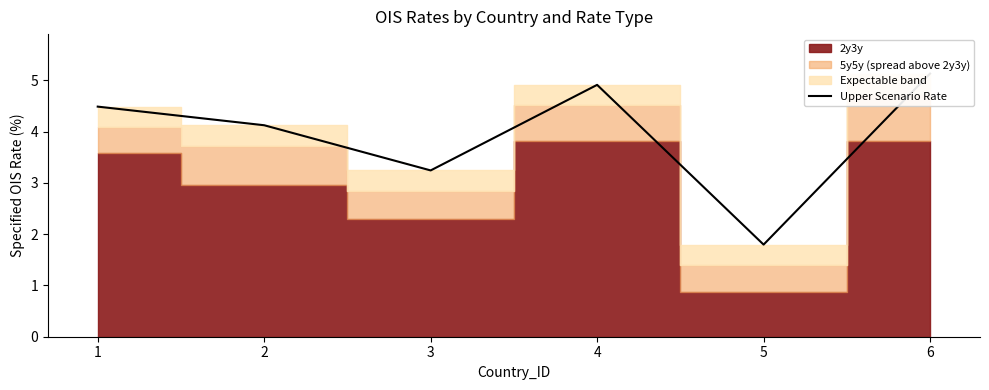

Between 1 and 5, which is larger?

1